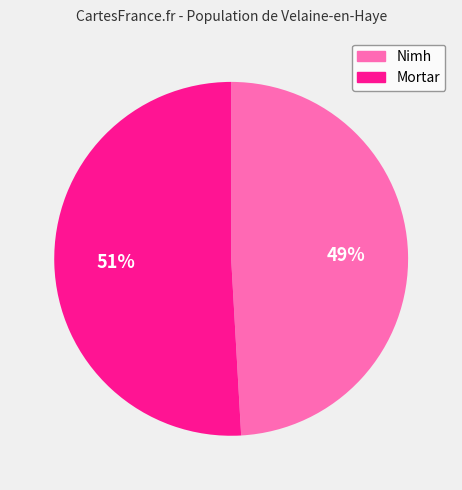

The Nimh slice represents 49% of the pie. True or false?

True